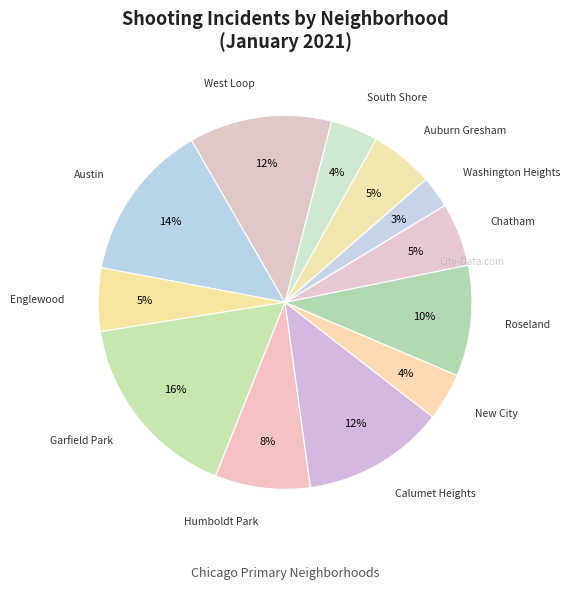

Rank the categories by value from highest to lowest.

Garfield Park, Austin, Calumet Heights, West Loop, Roseland, Humboldt Park, Englewood, Chatham, Auburn Gresham, New City, South Shore, Washington Heights